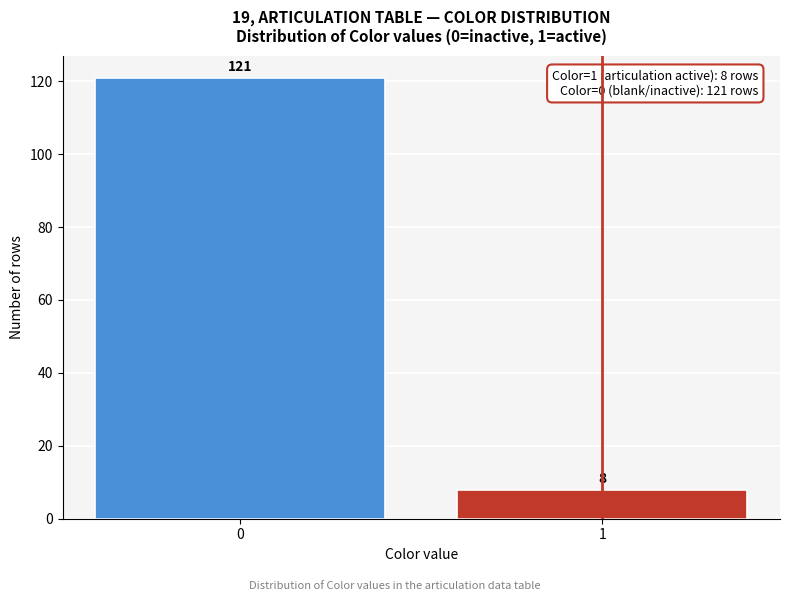

Reading left to right, extract all data points from this chart.

121	8